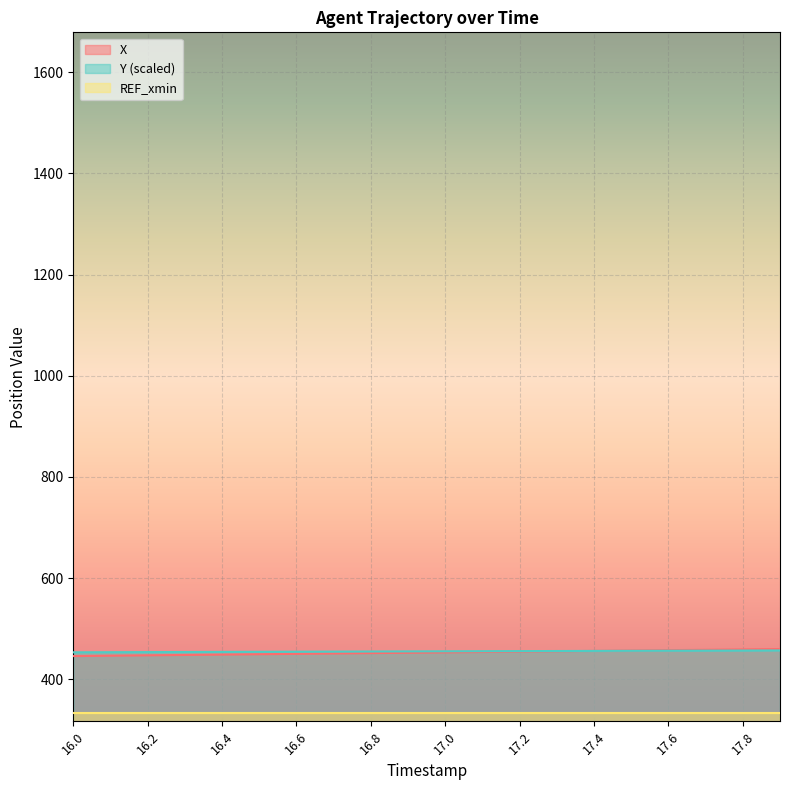

How many lines are shown in the chart?

3